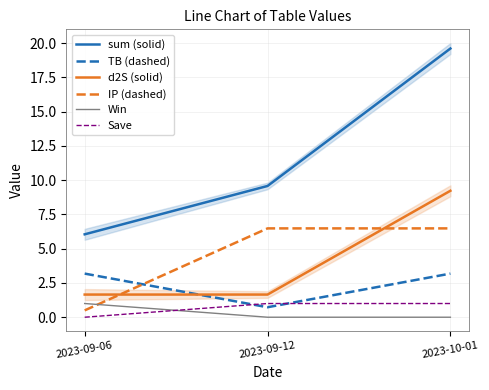

At which label does sum (solid) reach its peak?

2023-10-01